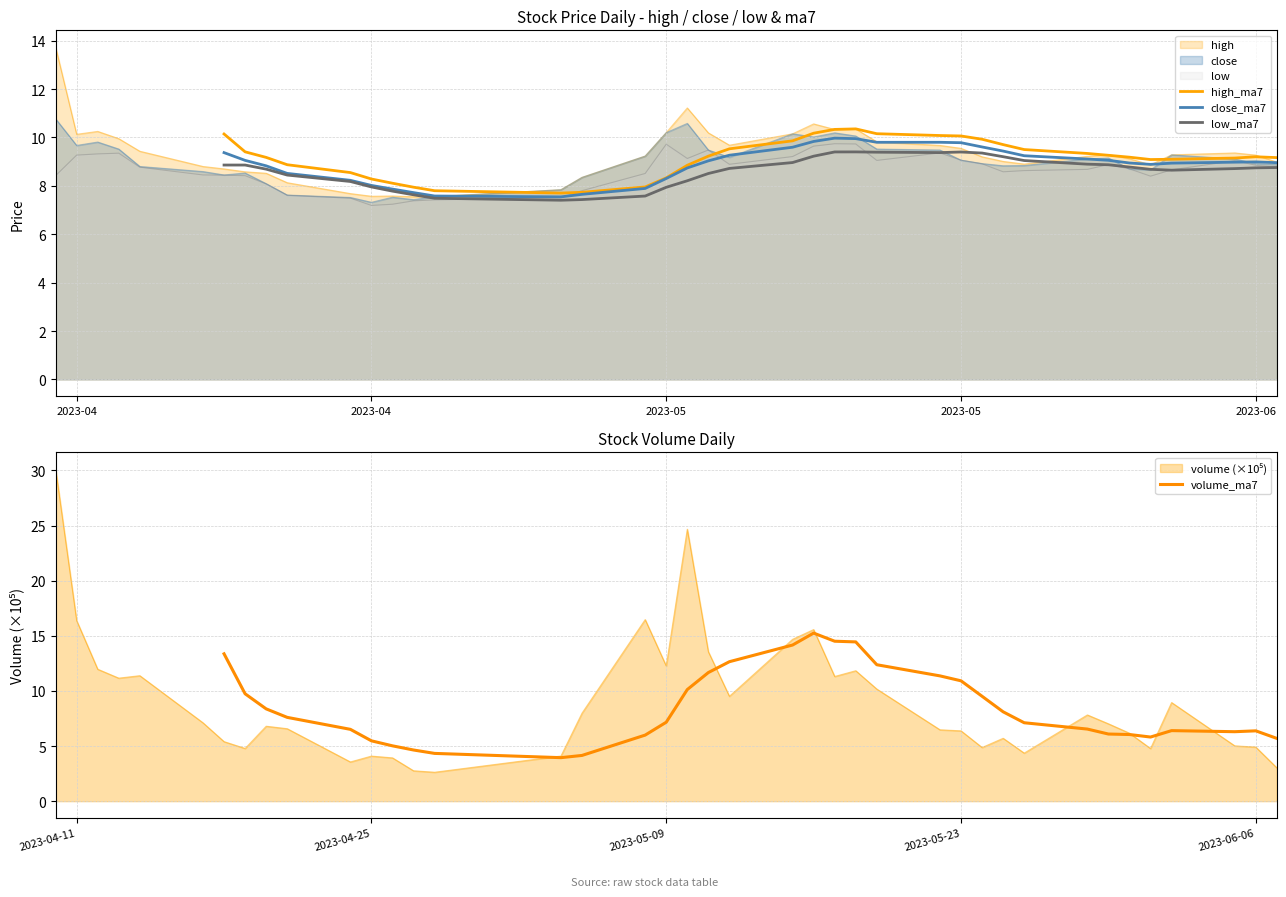

Is it true that high_ma7 equals 13.6 at 22?

False